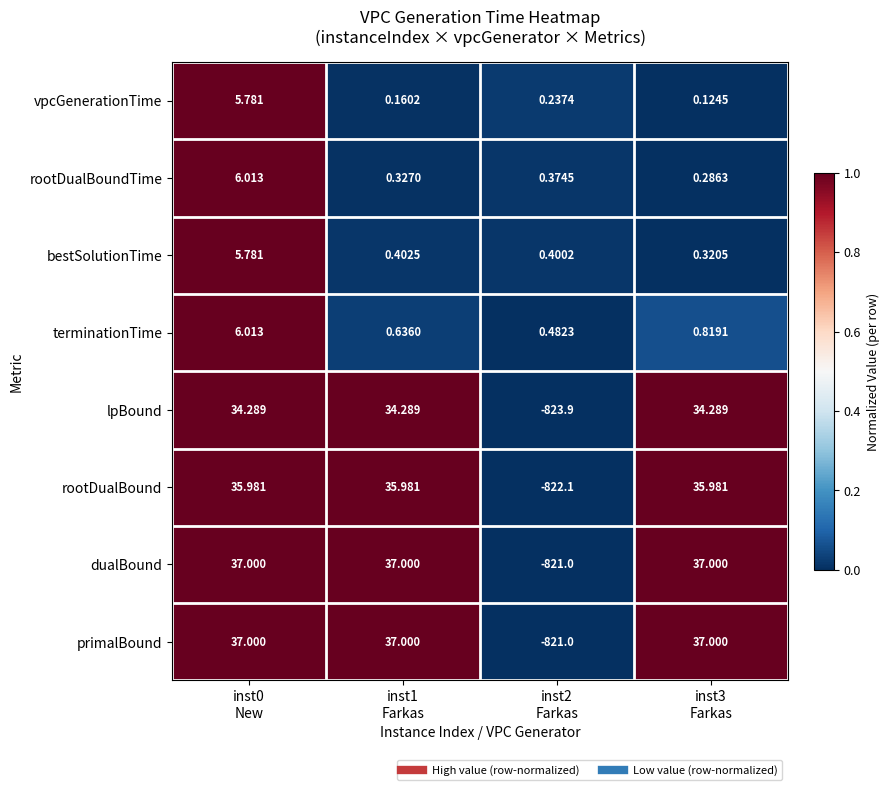

Which series has the largest total across all categories?

terminationTime